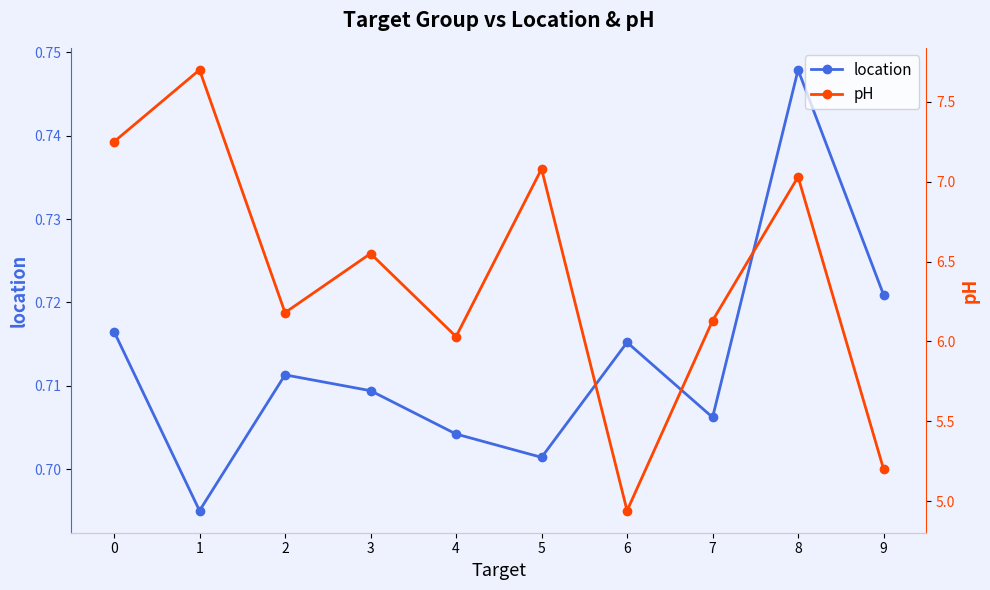

What is the value of the pH point at the 8th from the left?

6.1